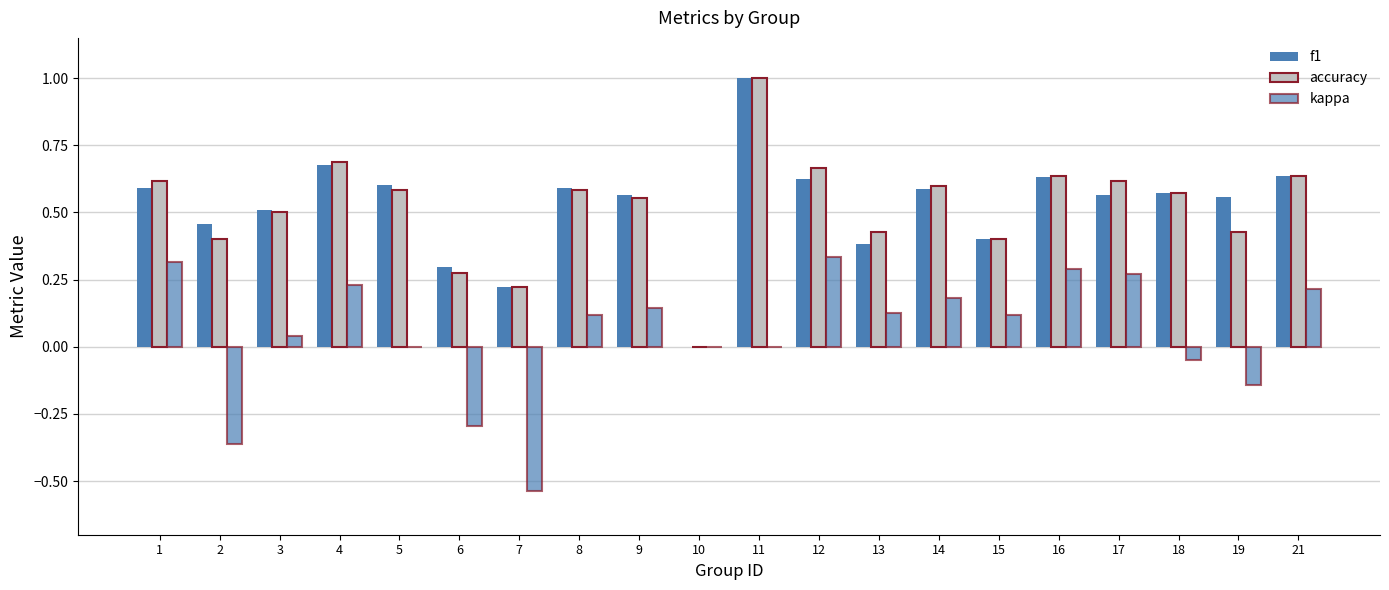

Are the bars horizontal?

No